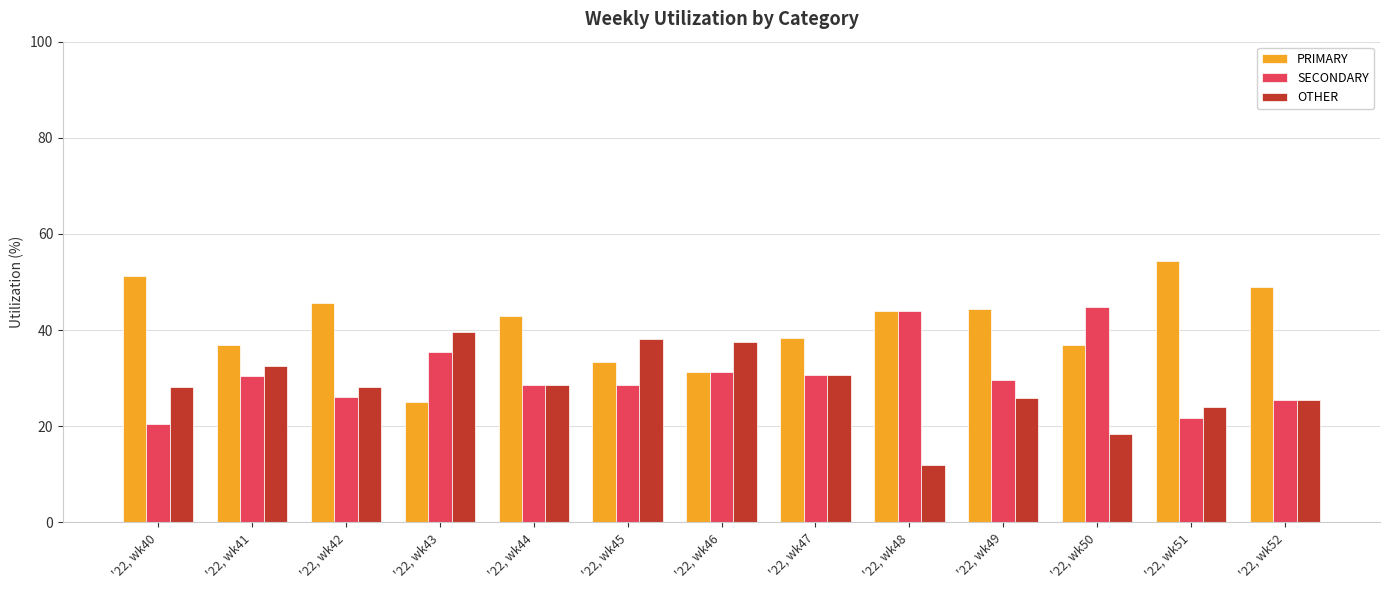

How many values in the PRIMARY series are below 42?

6